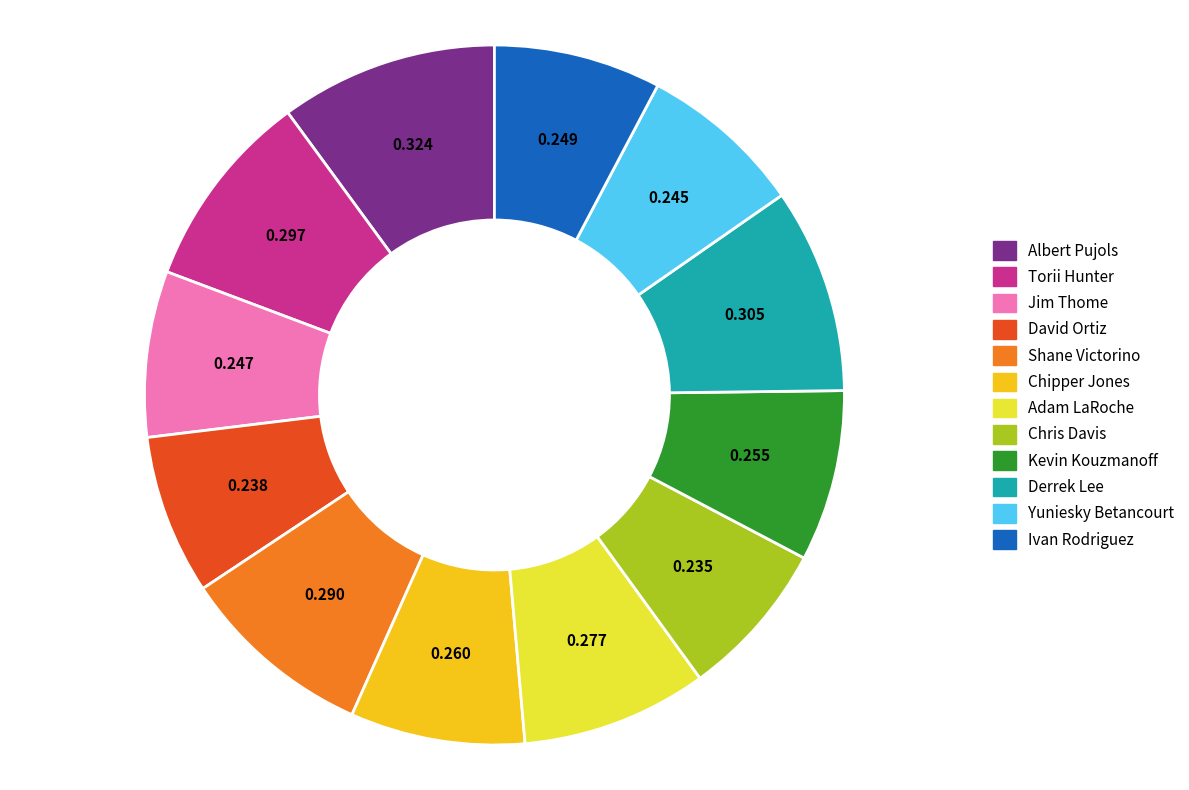

Is there a majority slice in this chart?

No